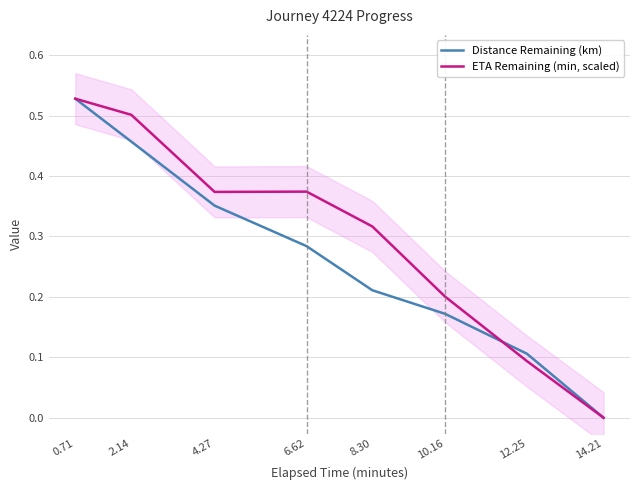

What is the total value across all series at 6.62?

0.7